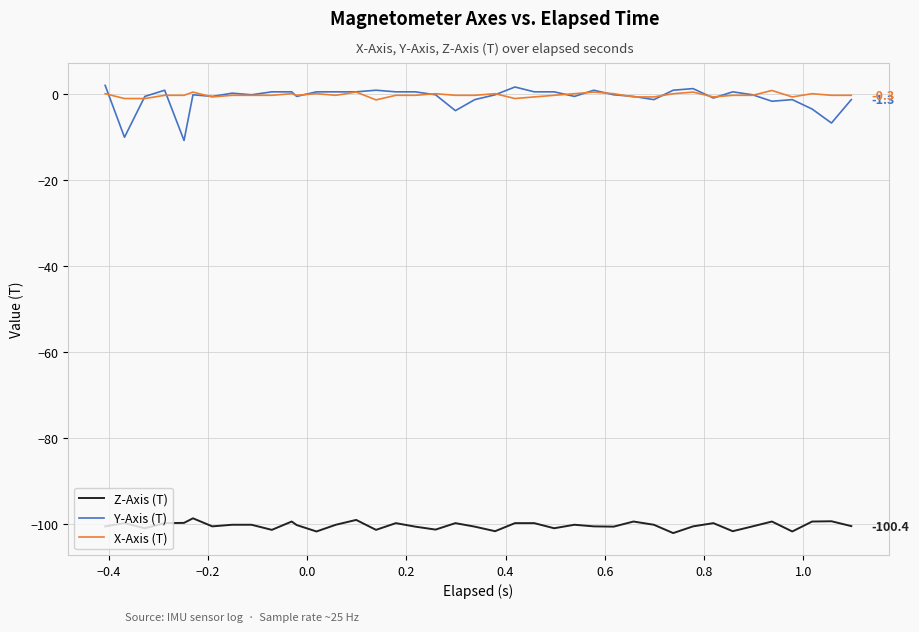

What is the smallest value displayed?

-102.1